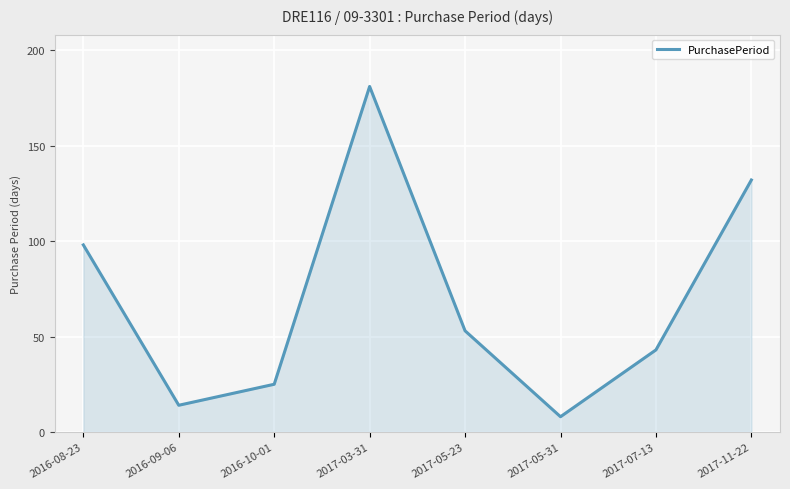

What is the change in value from 2016-08-23 to 2017-11-22?

+34